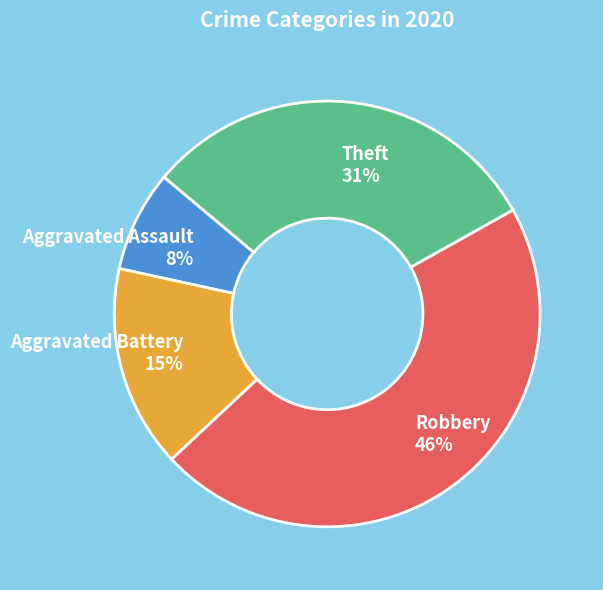

Do Theft and Aggravated Assault together represent more than half of the pie?

No